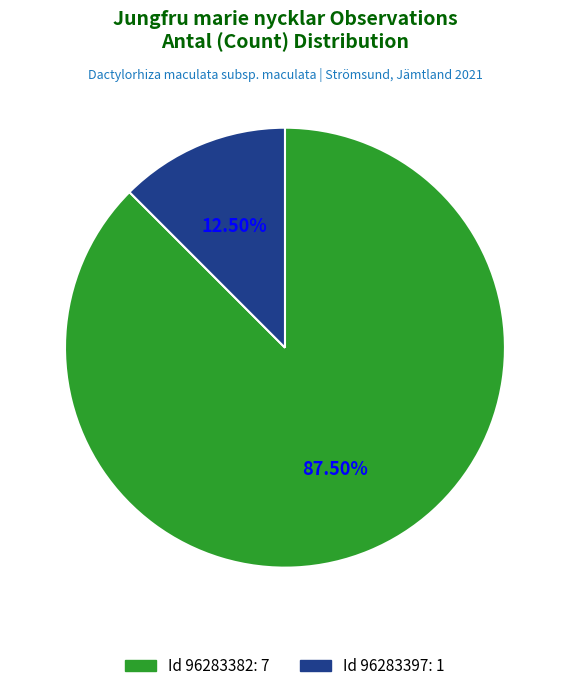

Is there any slice that represents more than half of the pie?

Yes